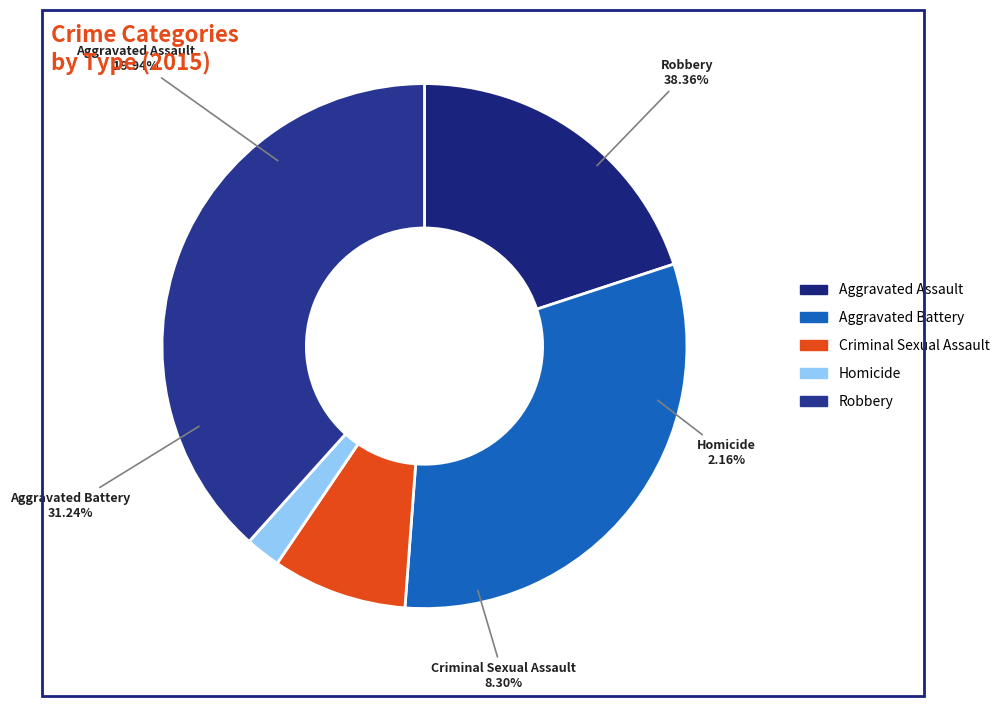

Is it true that Criminal Sexual Assault is 8% of the pie?

True